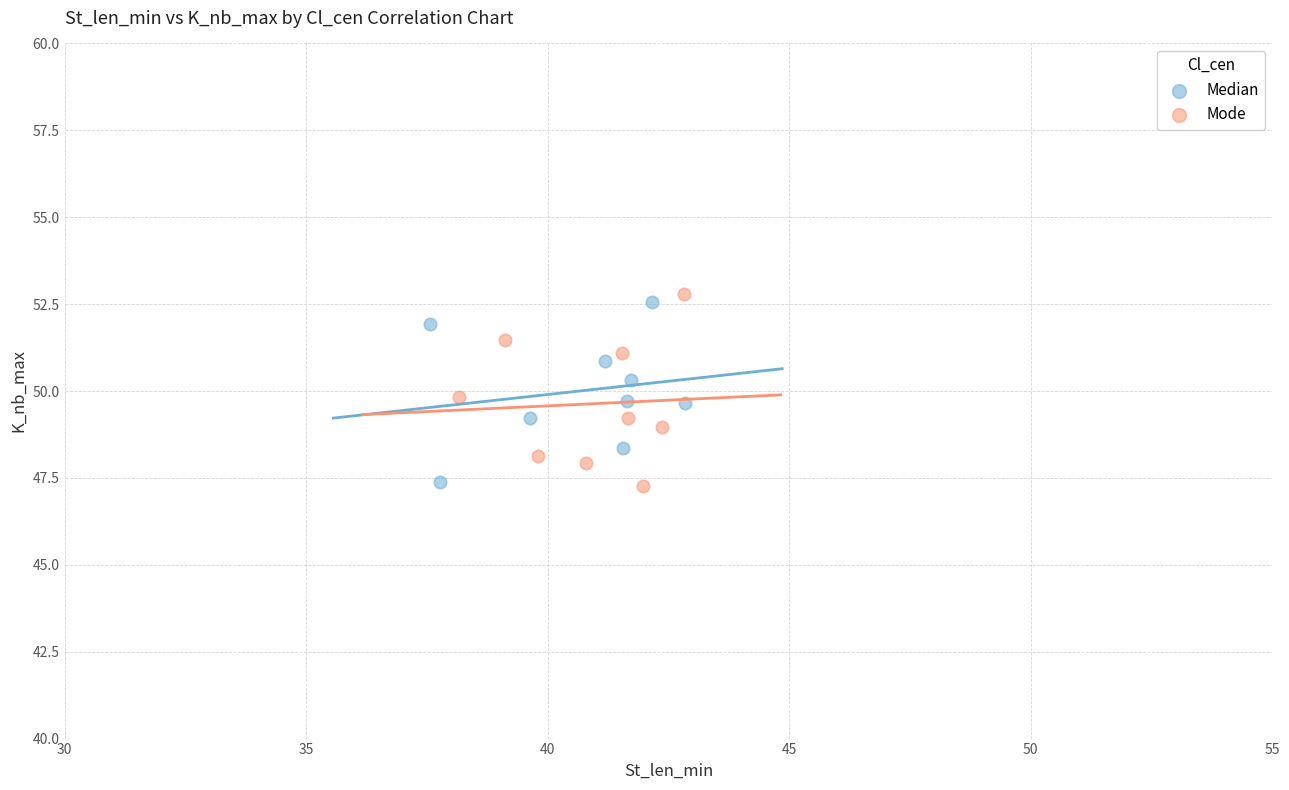

What are all the series names shown in the legend?

Median, Mode